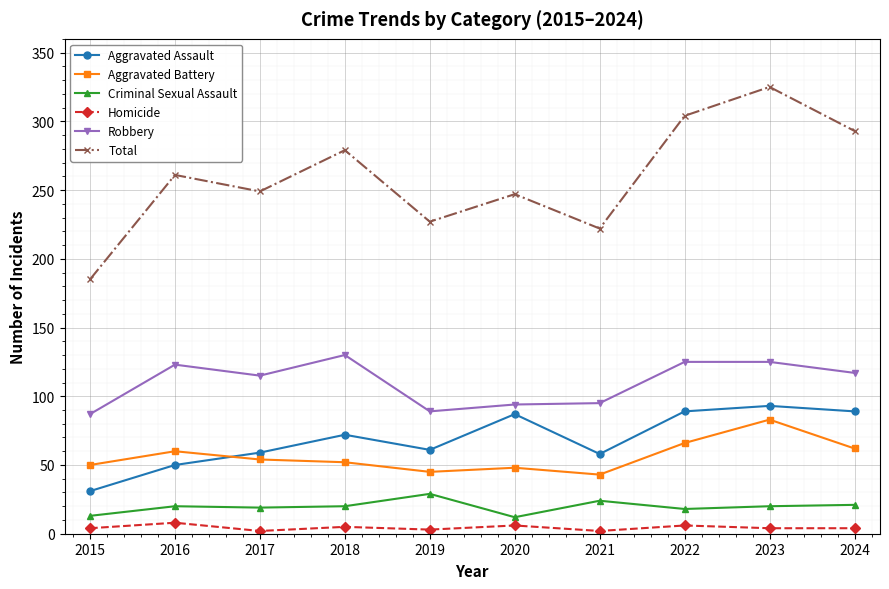

What is the value of the Homicide point at the 5th from the left?

3